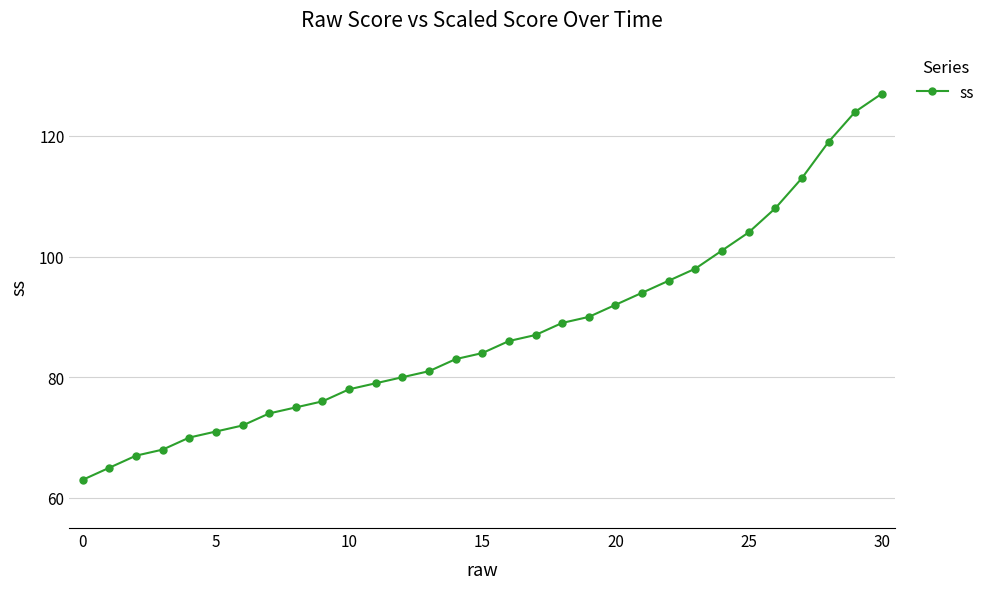

What is the value of the 30th point from the left?

124